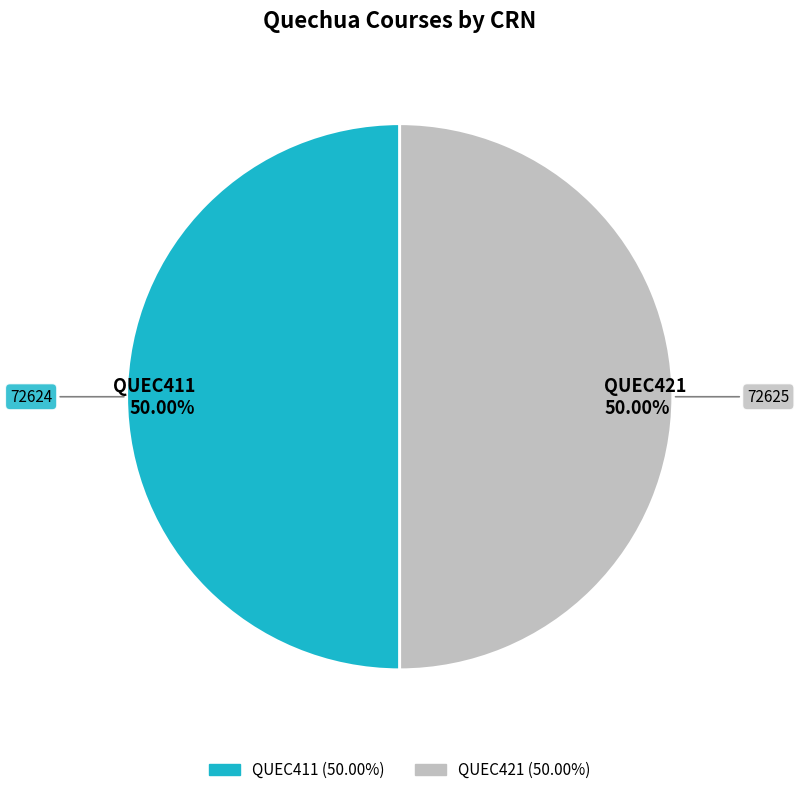

Approximately how many times larger is the value at QUEC411 compared to QUEC421?

1.0